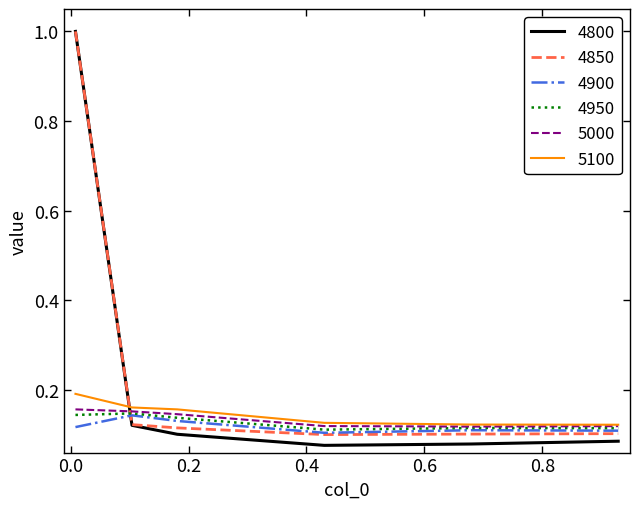

At how many categories does at least one series exceed 0?

6